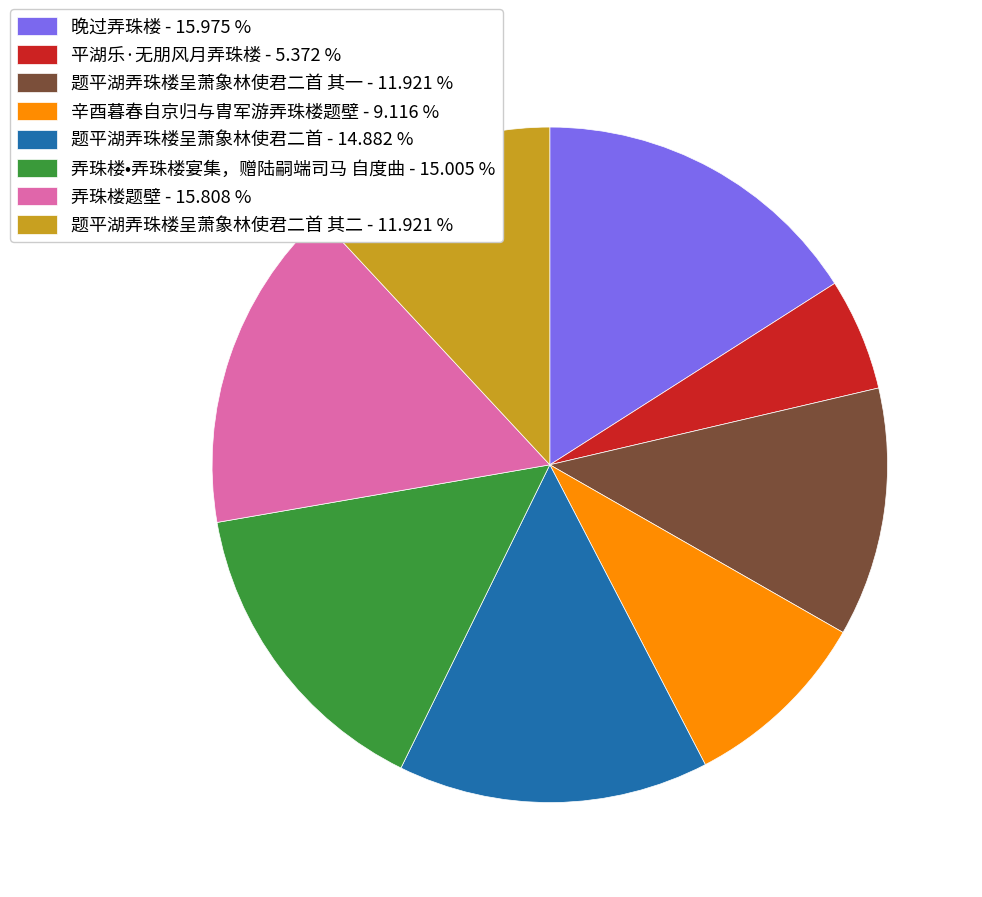

Which has a higher value, 题平湖弄珠楼呈萧象林使君二首 其二 - 11.921 % or 平湖乐·无朋风月弄珠楼 - 5.372 %?

题平湖弄珠楼呈萧象林使君二首 其二 - 11.921 %